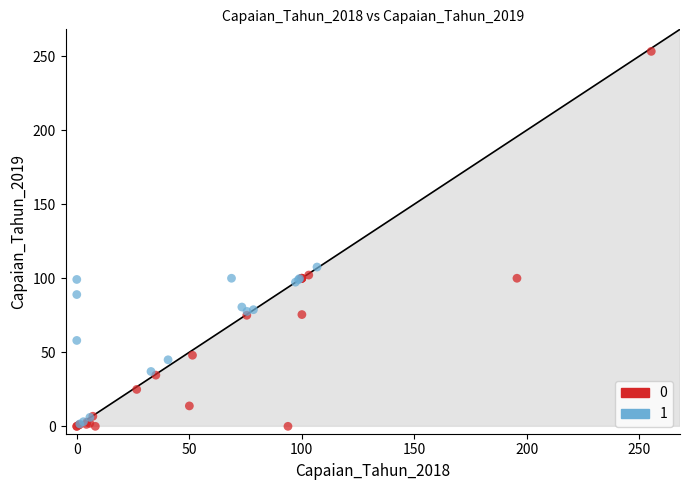

What are all the series names shown in the legend?

0, 1